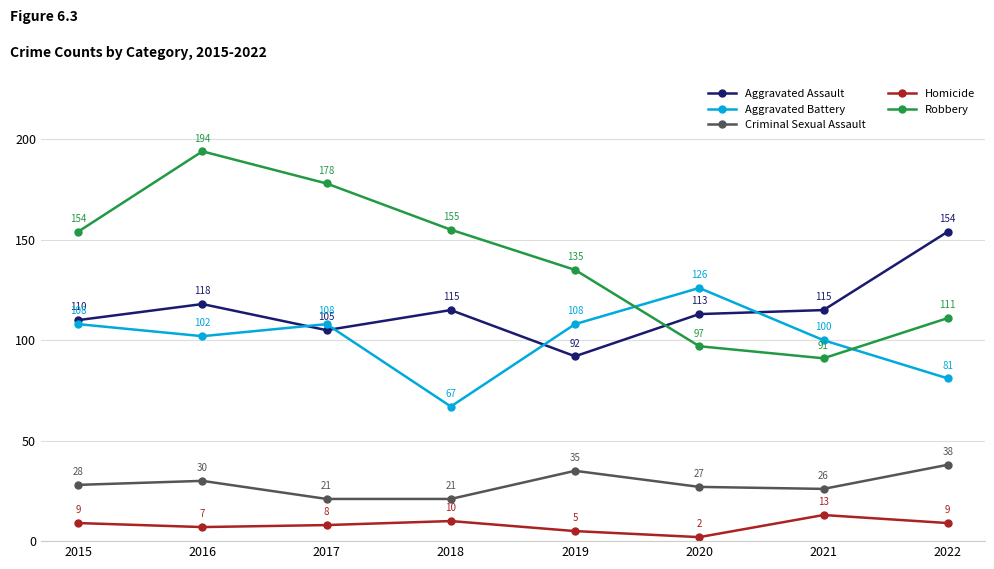

Reading left to right, what are all the values shown in this chart?

Aggravated Assault: 2015=110	2016=118	2017=105	2018=115	2019=92	2020=113	2021=115	2022=154
Aggravated Battery: 2015=108	2016=102	2017=108	2018=67	2019=108	2020=126	2021=100	2022=81
Criminal Sexual Assault: 2015=28	2016=30	2017=21	2018=21	2019=35	2020=27	2021=26	2022=38
Homicide: 2015=9	2016=7	2017=8	2018=10	2019=5	2020=2	2021=13	2022=9
Robbery: 2015=154	2016=194	2017=178	2018=155	2019=135	2020=97	2021=91	2022=111